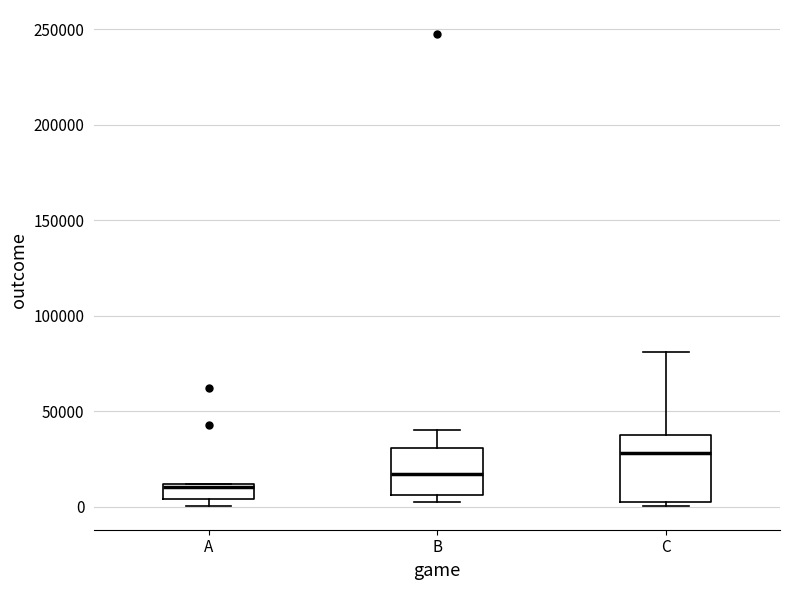

Reading left to right, transcribe this box plot: for each box, give where its median line is, the range the box spans, and where its two whiskers end, as read against the y-axis. The values are not printed on the chart, so give them approximately, as read against the axis.

A: median 10000 (just below the box's upper edge), box 5000 to 10000, whiskers 0 to 10000
B: median 15000, box 5000 to 30000, whiskers 5000 (just below the box's lower edge) to 40000
C: median 30000, box 0 to 40000, whiskers 0 (just below the box's lower edge) to 80000